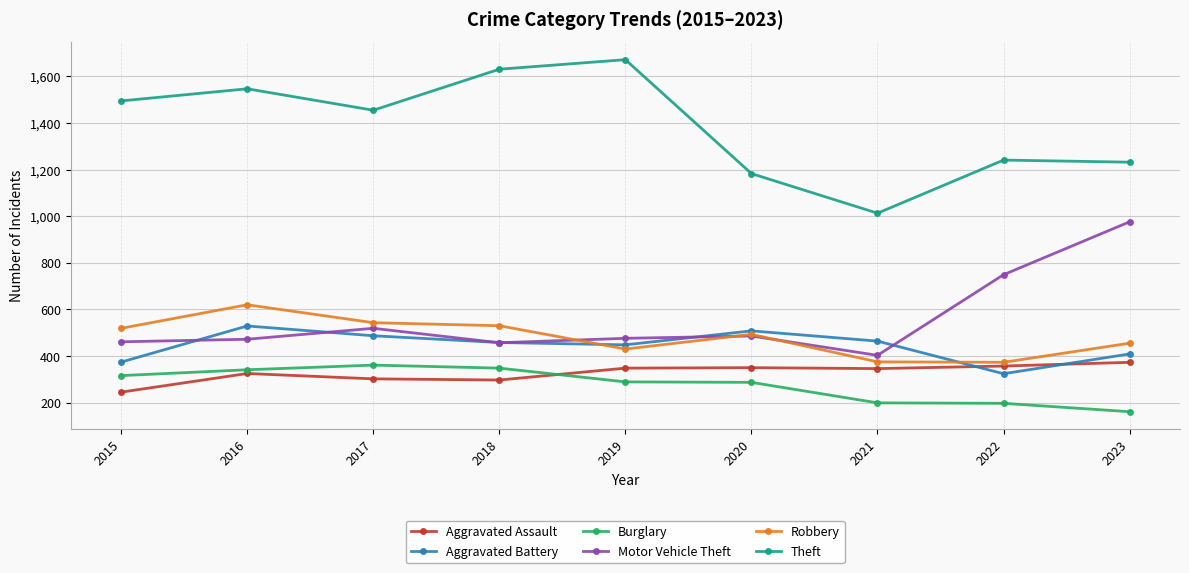

What is the sum of the Robbery values at 2020 and 2022?

866